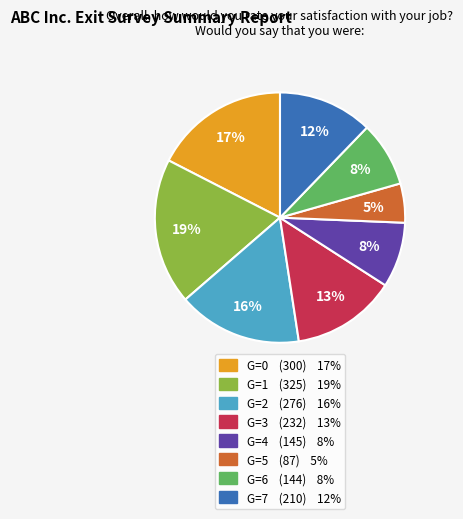

Does any single category account for the majority?

No